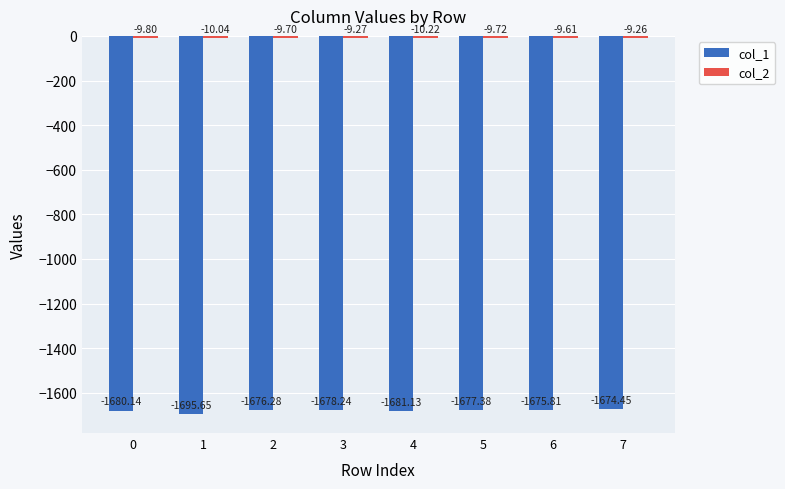

What is the average value of the col_1 series?

-1679.9